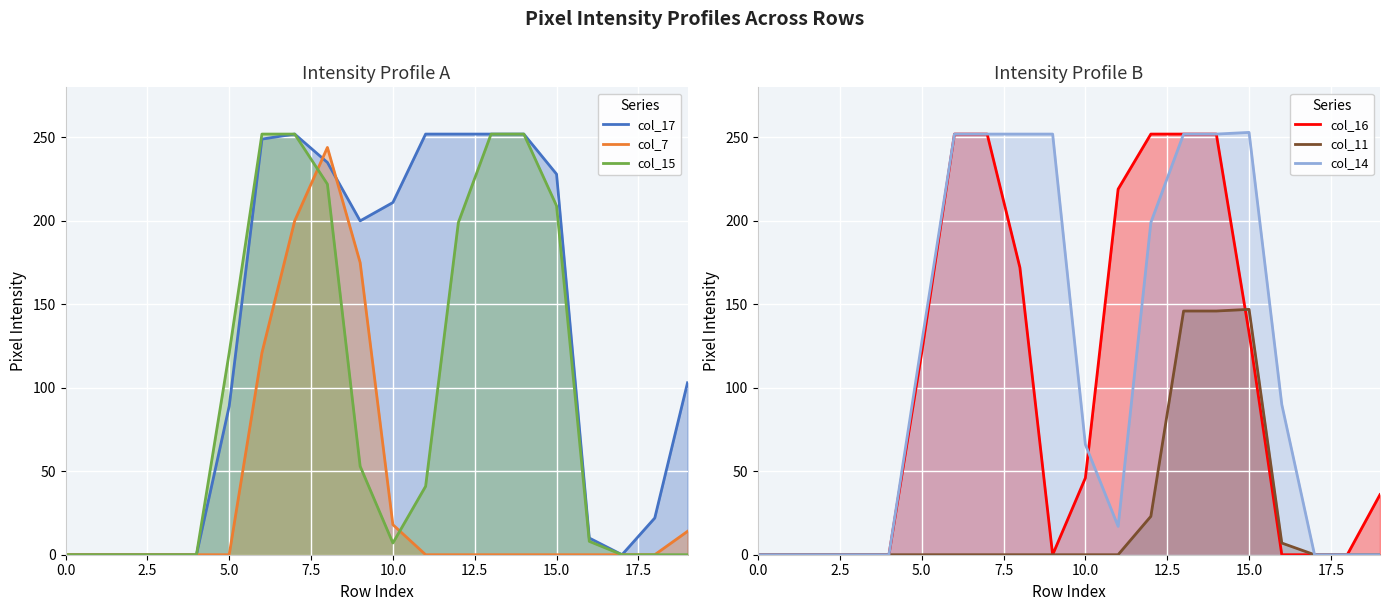

What are all the series names shown in the legend?

col_17, col_7, col_15, col_16, col_11, col_14